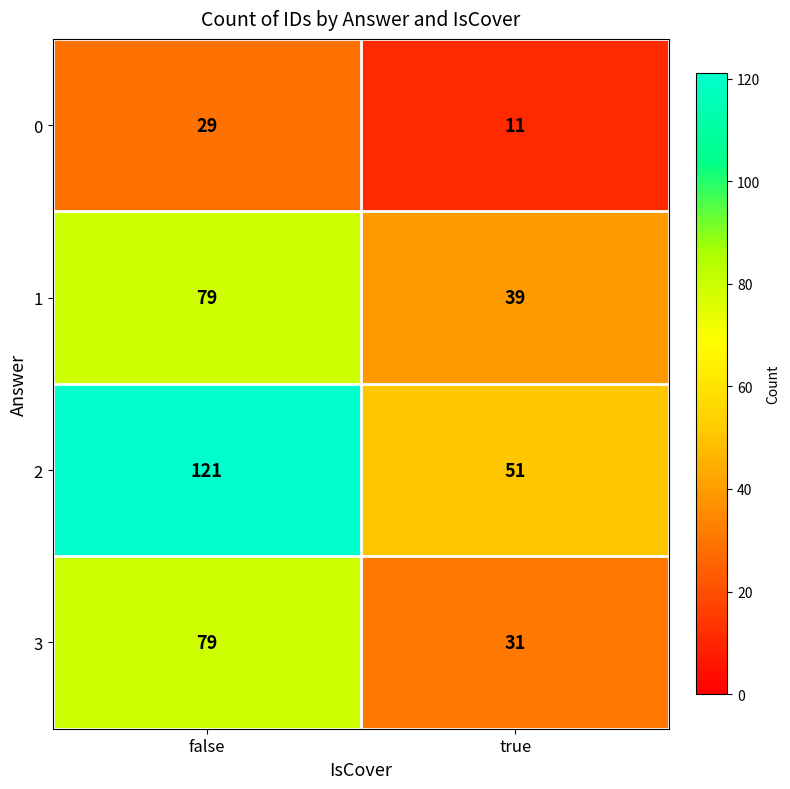

What is the difference between the highest and lowest values at true?

40